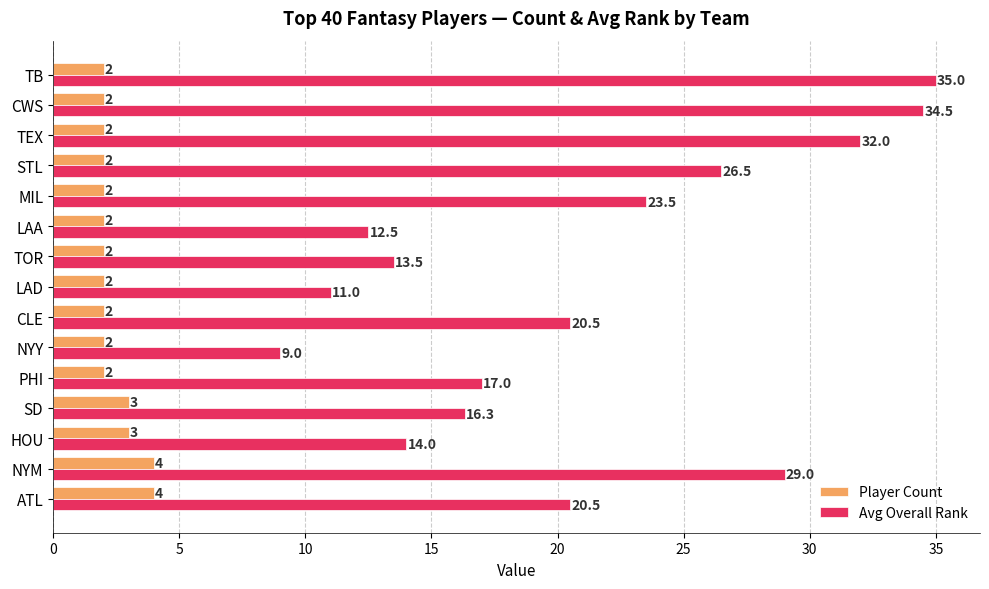

How many Player Count values are between 2 and 3?

13